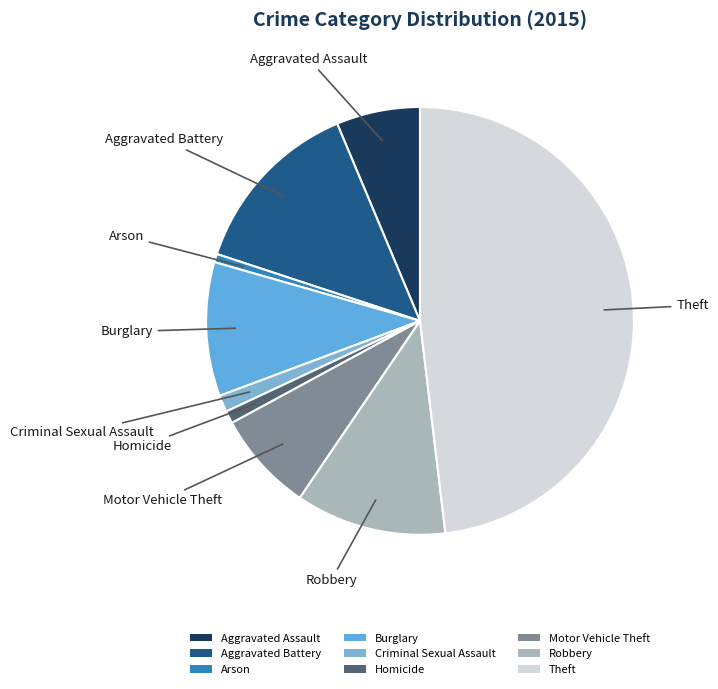

Which slice is the largest?

Theft